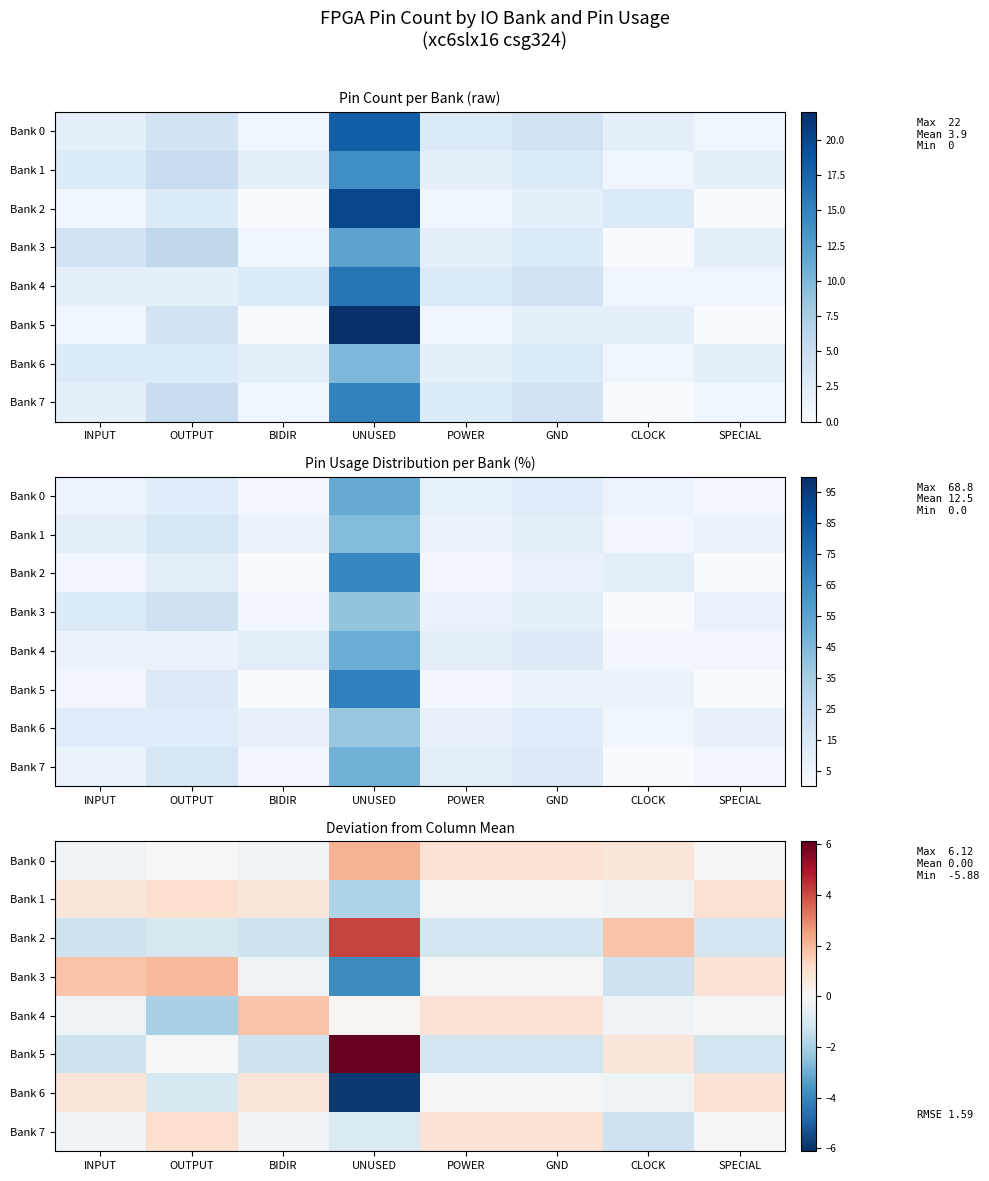

What value does the Bank 7 series have at UNUSED?

-0.9